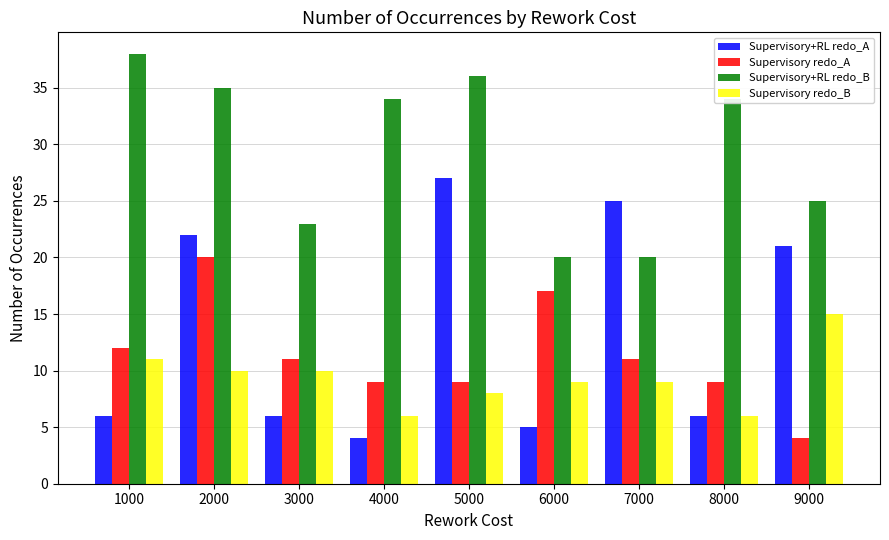

What is the difference between the highest and lowest values at 4000?

30